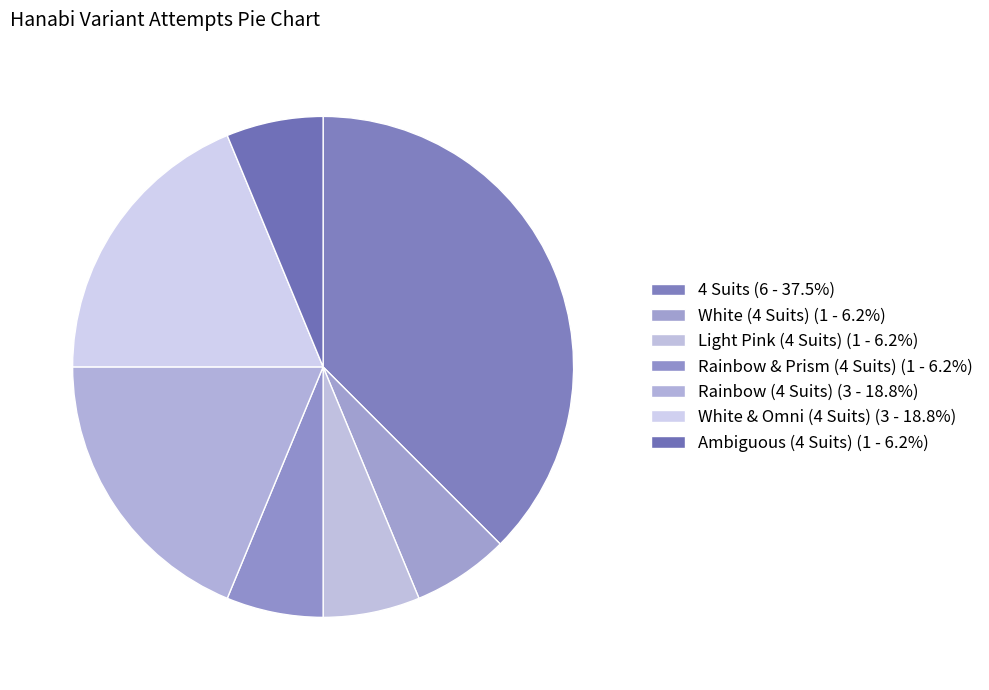

True or false: Rainbow & Prism (4 Suits) accounts for 21% of the total.

False